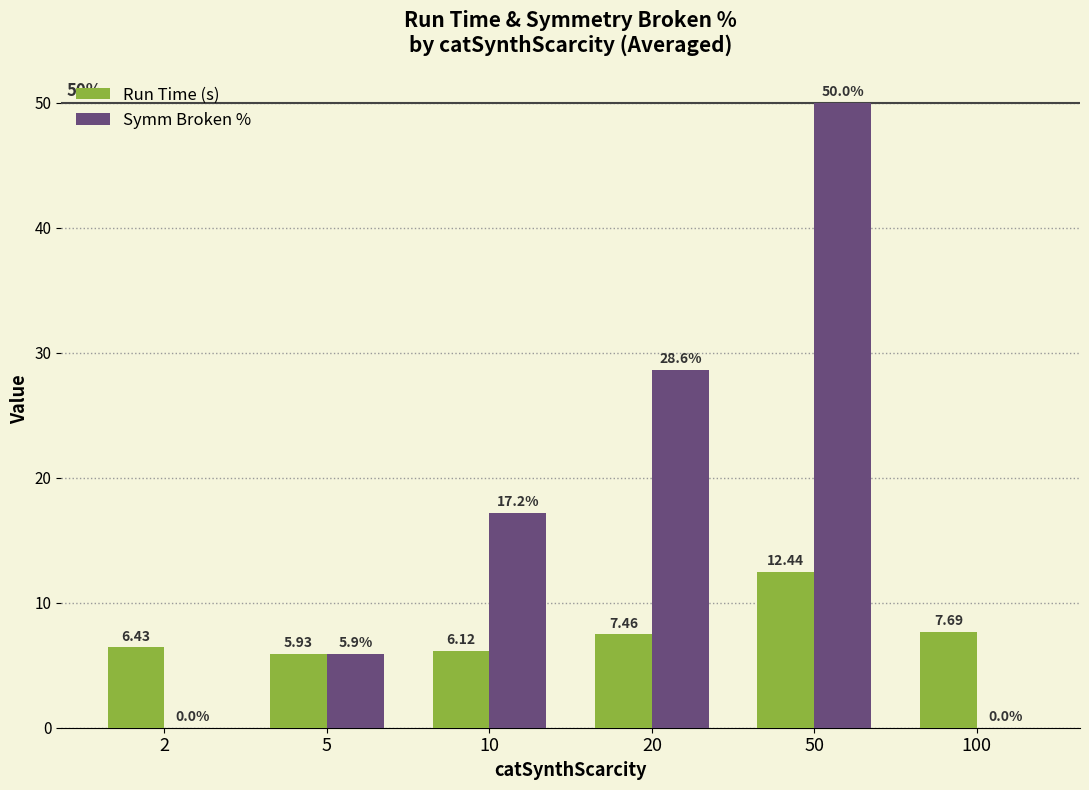

What is the total value across all series at 2?

6.4